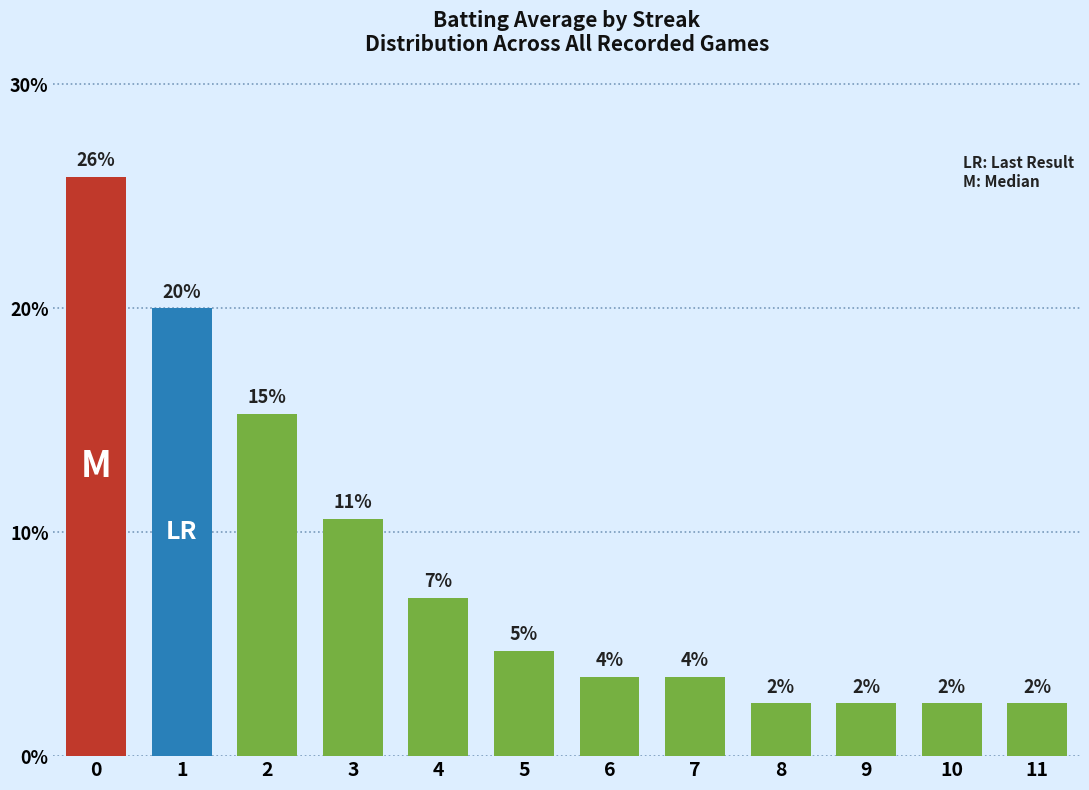

What is the sum of the values at 11 and 0?

28.2